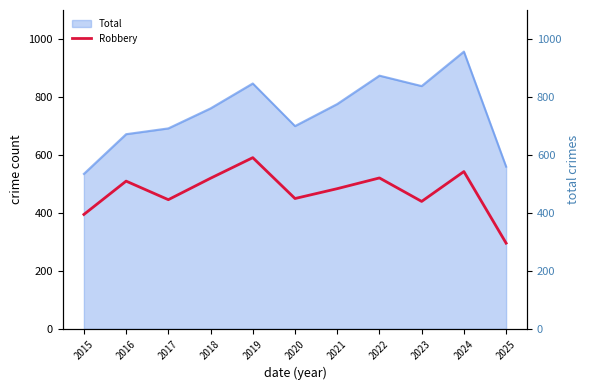

What is the highest value of the Robbery series?

591